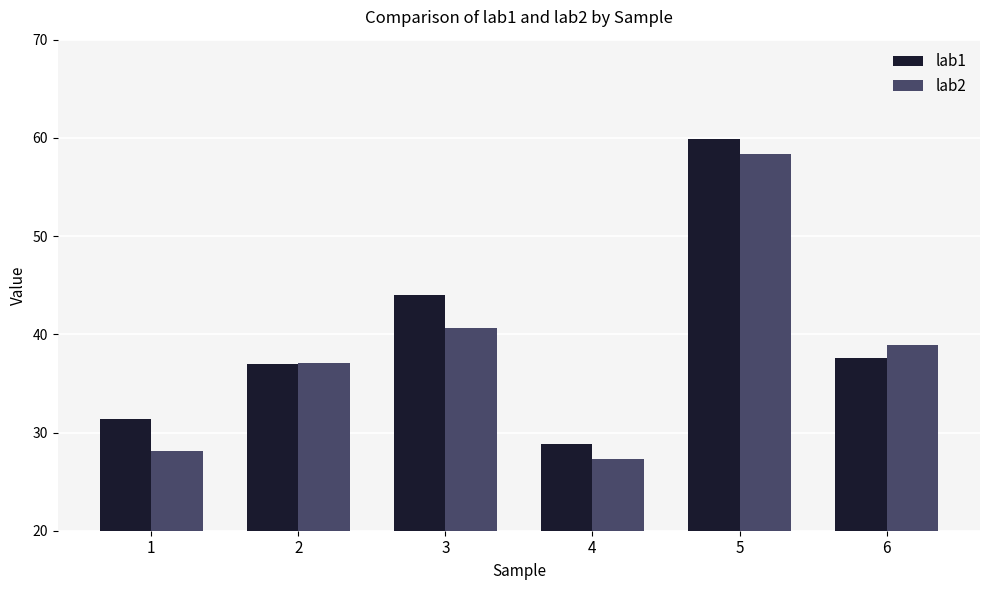

What is the average value of the lab1 series?

39.8